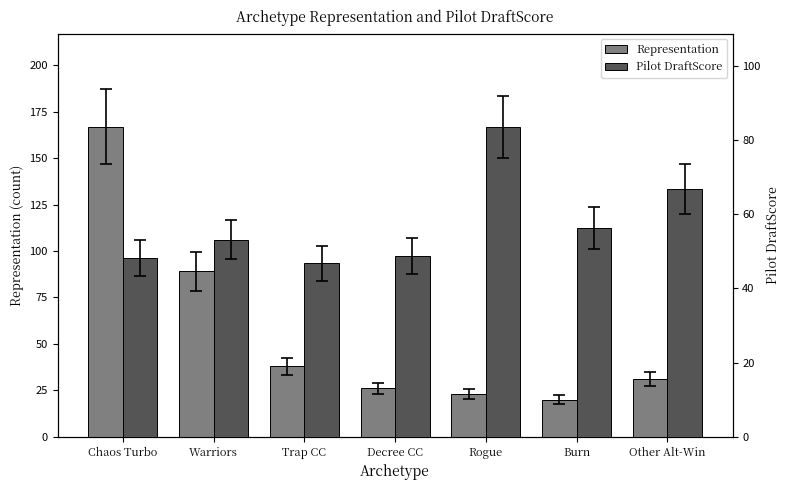

Reading right to left, extract all data points from this chart.

Representation: 31.0	20.0	23.0	26.0	38.0	89.0	167.0
Pilot DraftScore: 66.8	56.2	83.7	48.7	46.8	53.1	48.1